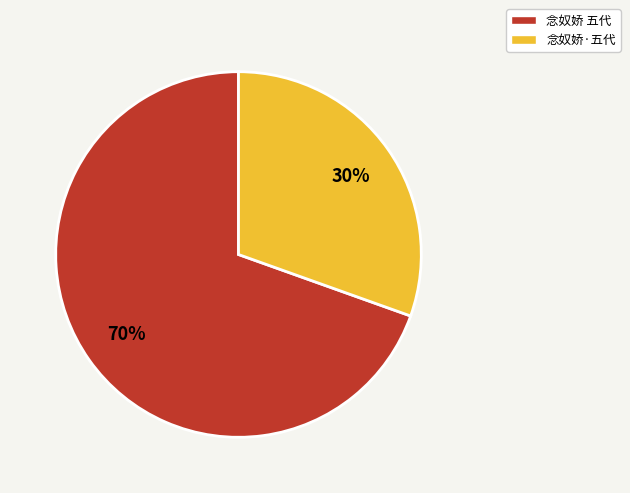

Combined, do 念奴娇 五代 and 念奴娇·五代 account for over 50%?

Yes